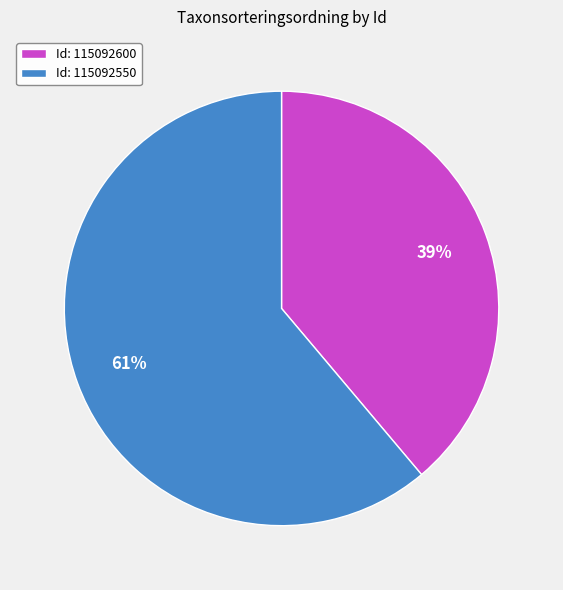

The Id: 115092550 slice represents 71% of the pie. True or false?

False